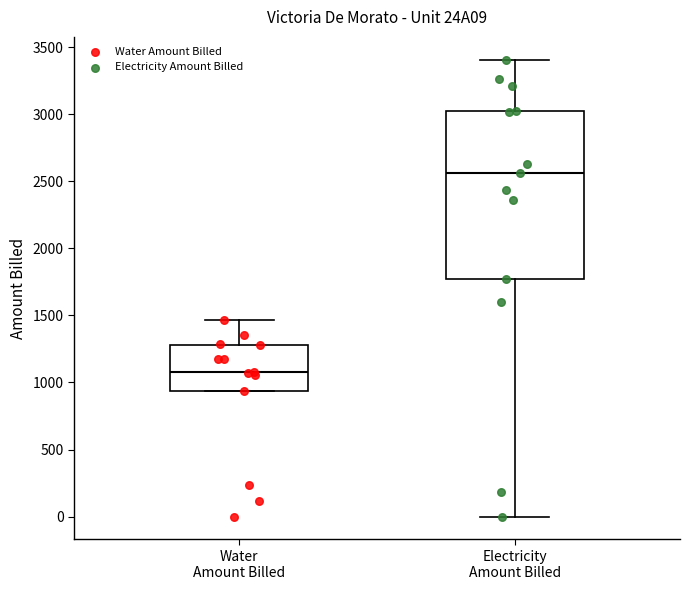

Reading left to right, transcribe this box plot: for each box, give where its median line is, the range the box spans, and where its two whiskers end, as read against the y-axis. The values are not printed on the chart, so give them approximately, as read against the axis.

Water Amount Billed: median 1100, box 950 to 1300, whiskers 950 to 1450
Electricity Amount Billed: median 2550, box 1750 to 3000, whiskers 0 to 3400